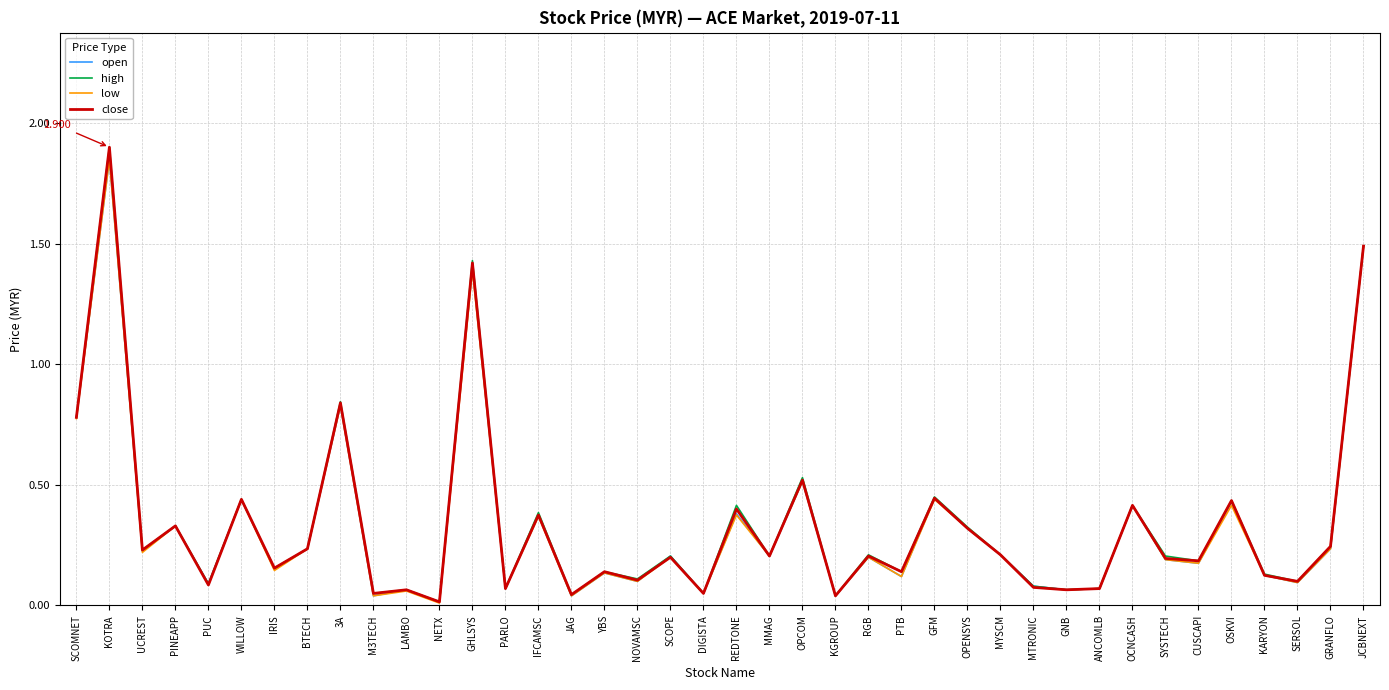

What position from the right is YBS?

24